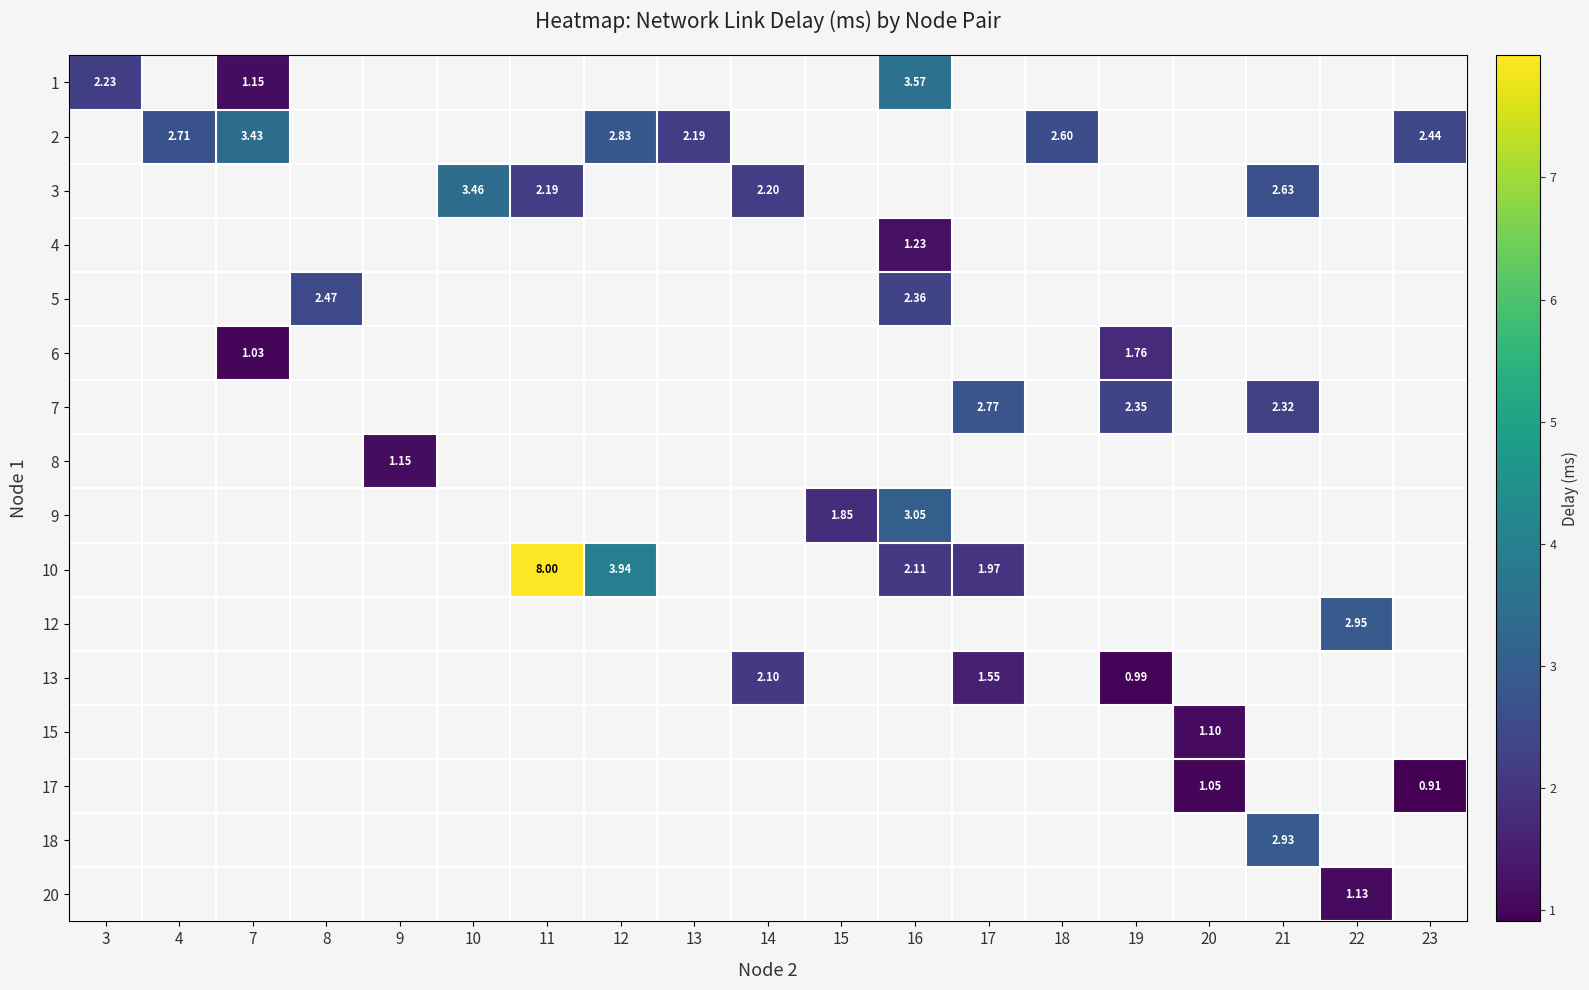

At how many categories does at least one series exceed 2?

16